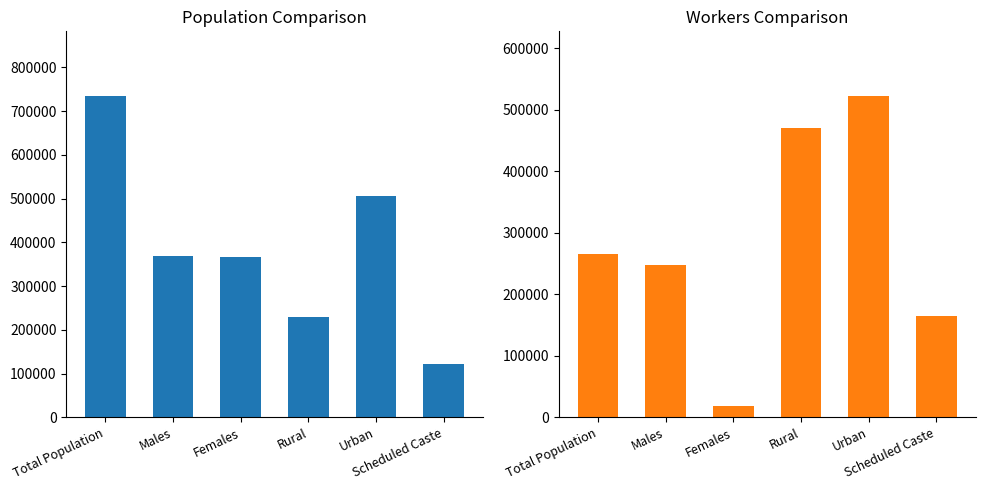

What is the total value across all series at Males?

617377